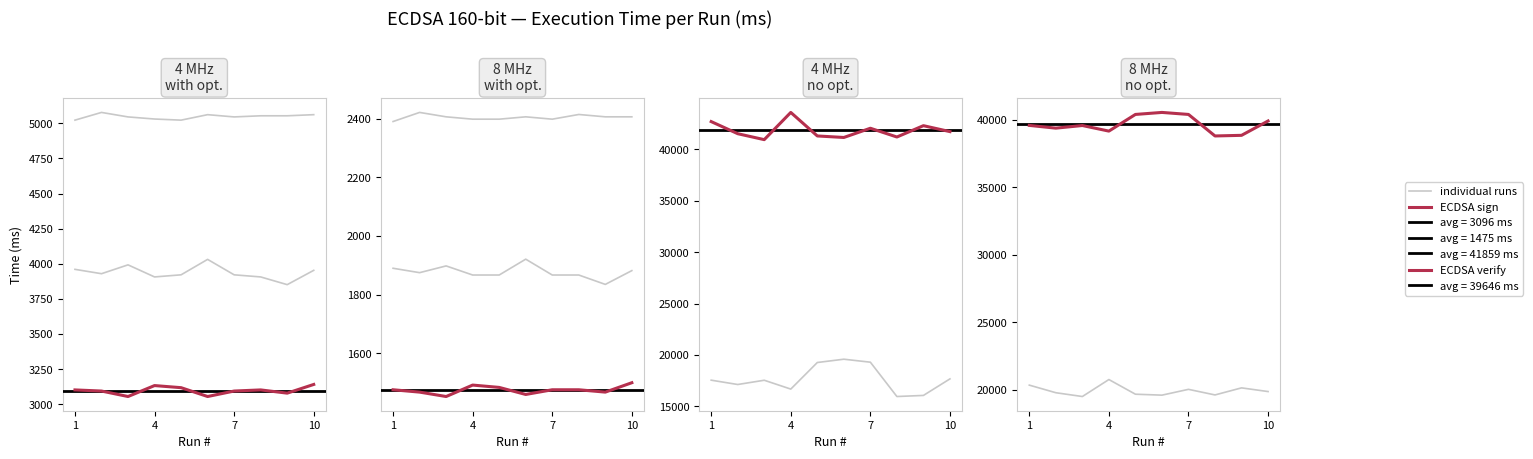

What is the difference between the highest and lowest values at 7?

22031